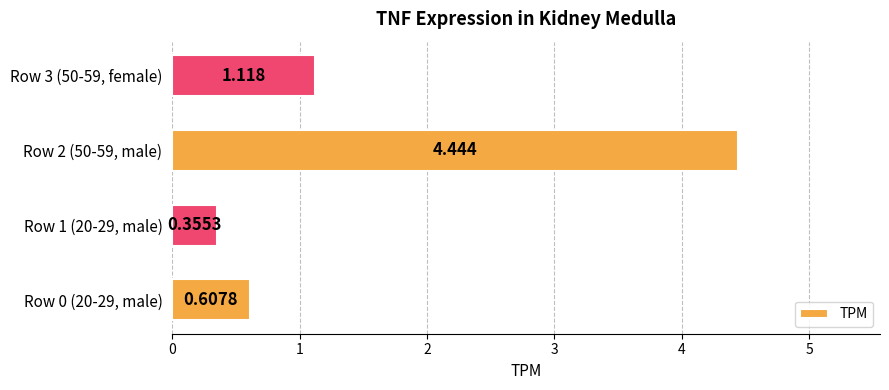

Count the number of data series in this chart.

1